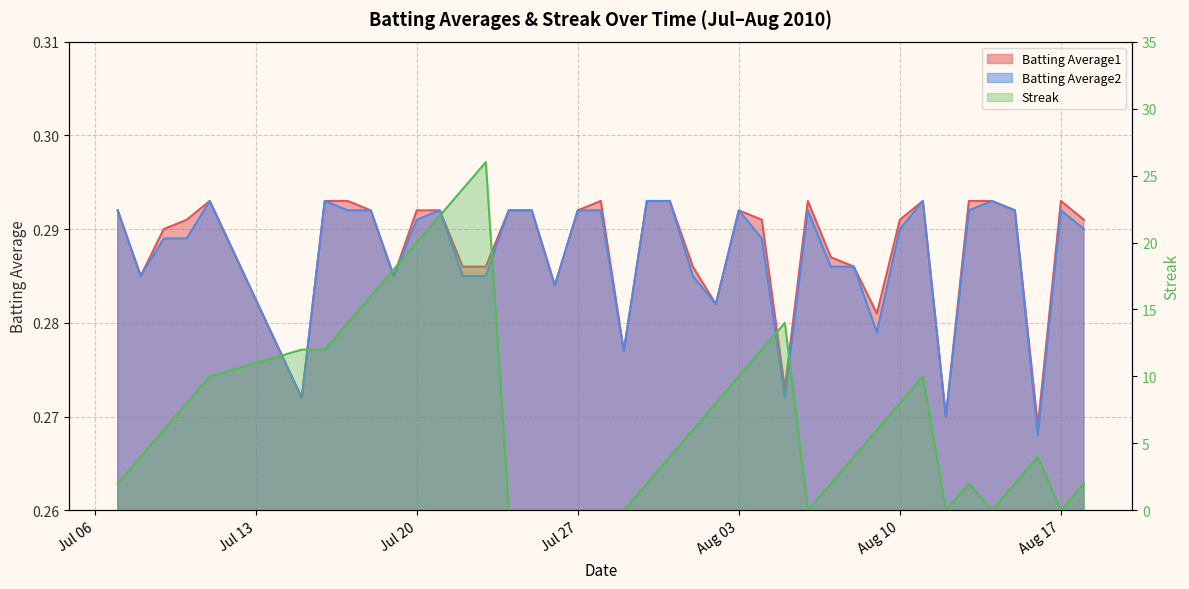

How many lines are shown in the chart?

3